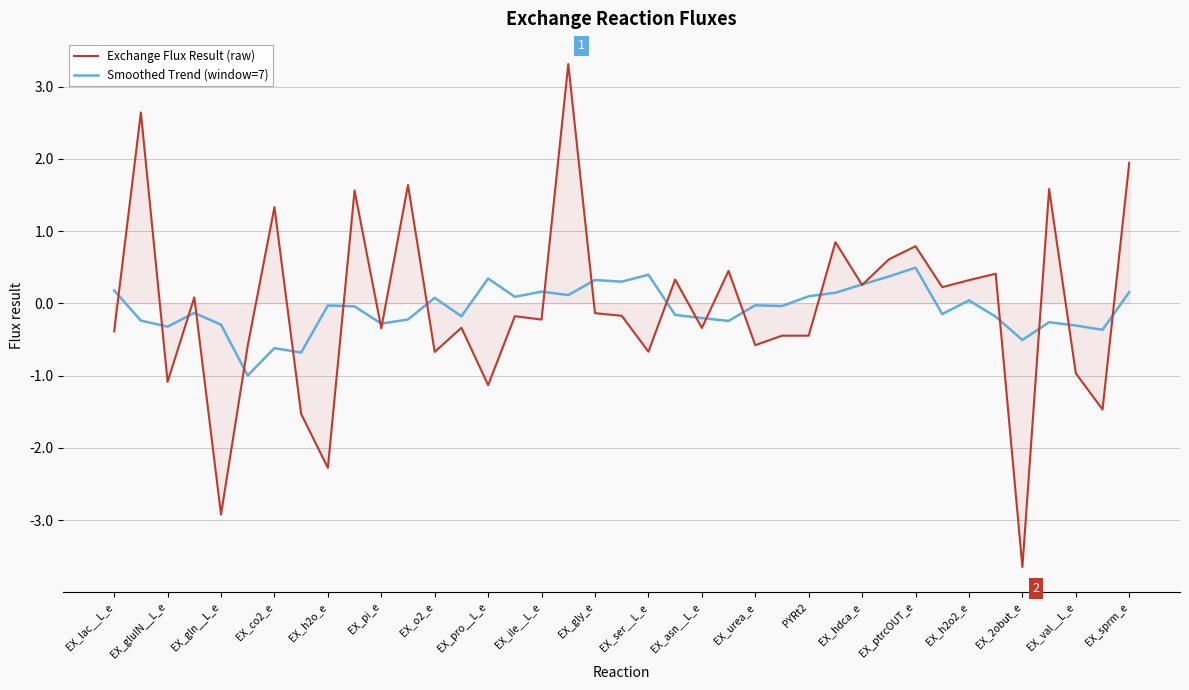

What is the greatest value displayed?

3.3